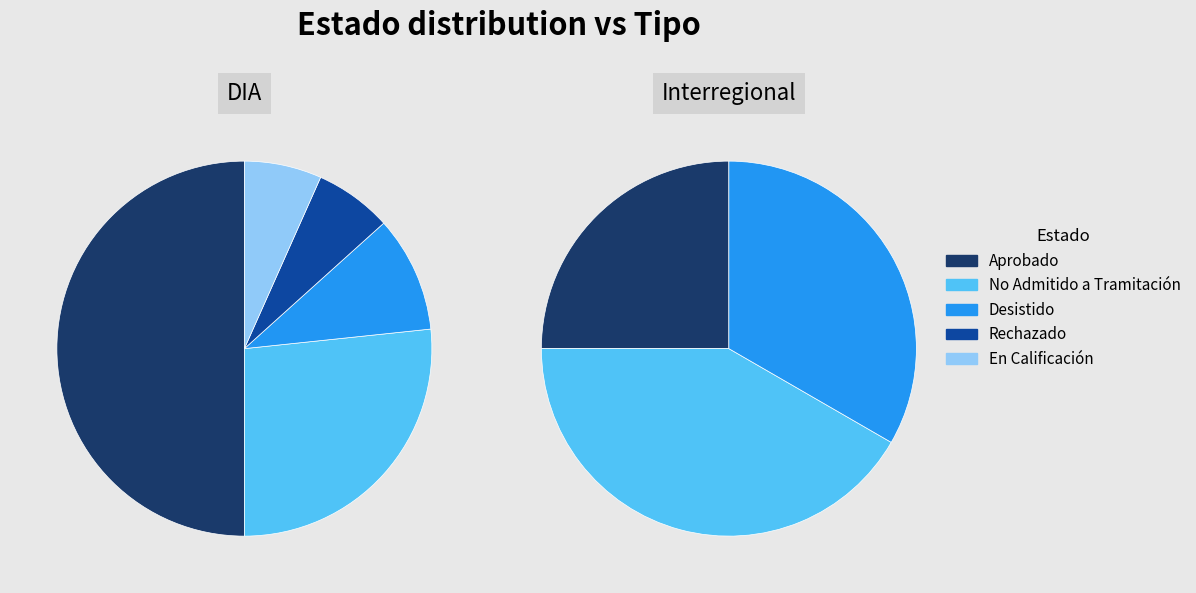

What percentage is the DIA slice, to the nearest percent?

67%